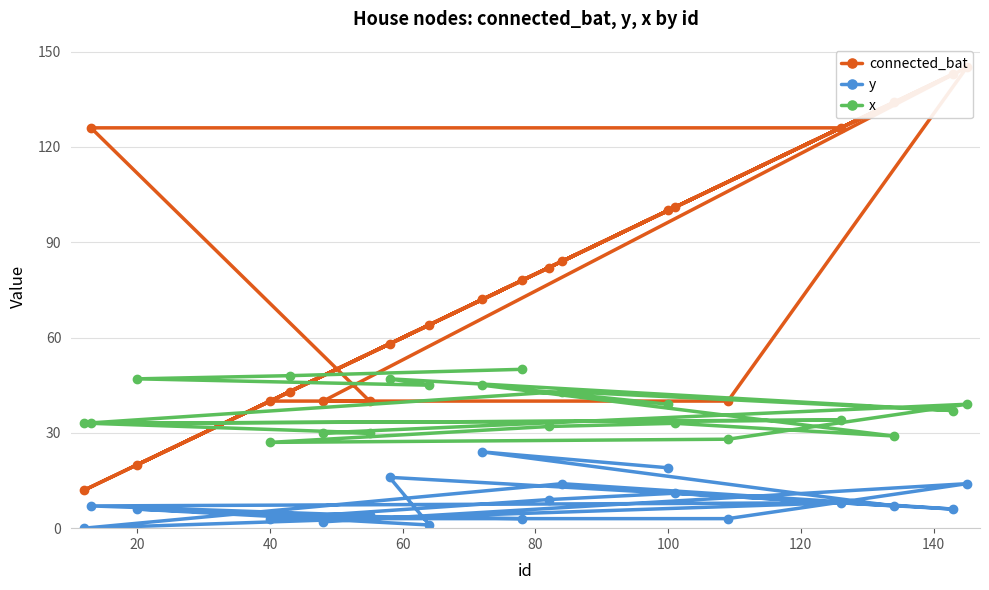

The x series shows 39 at 100. True or false?

True